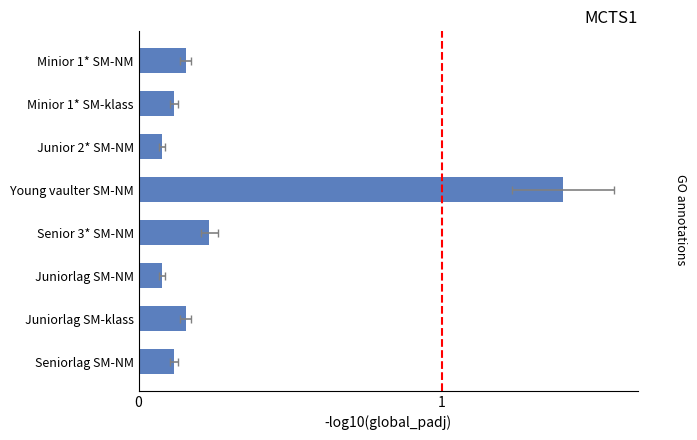

What is the sum of all values?

2.3